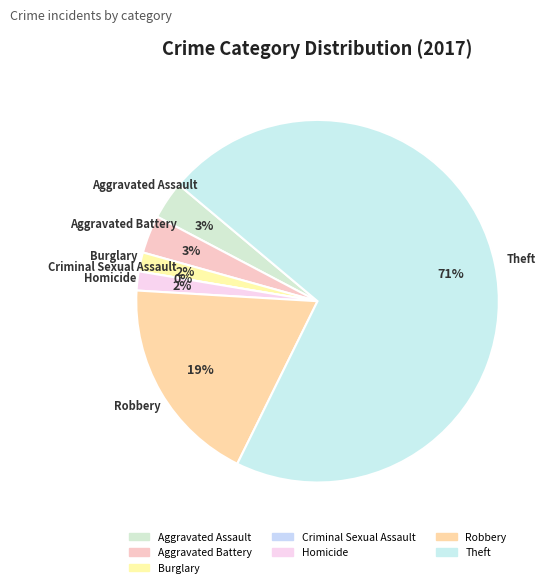

Is the sum of Robbery and Homicide greater than half?

No